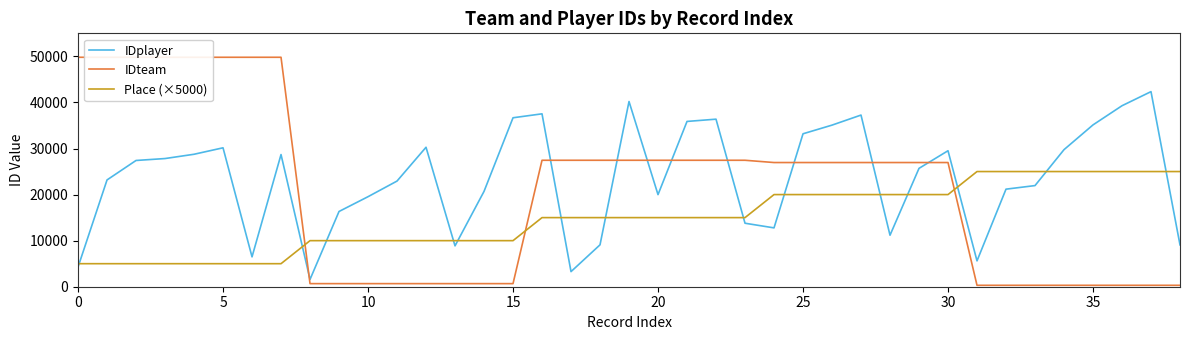

The IDteam series shows 308 at 37. True or false?

True